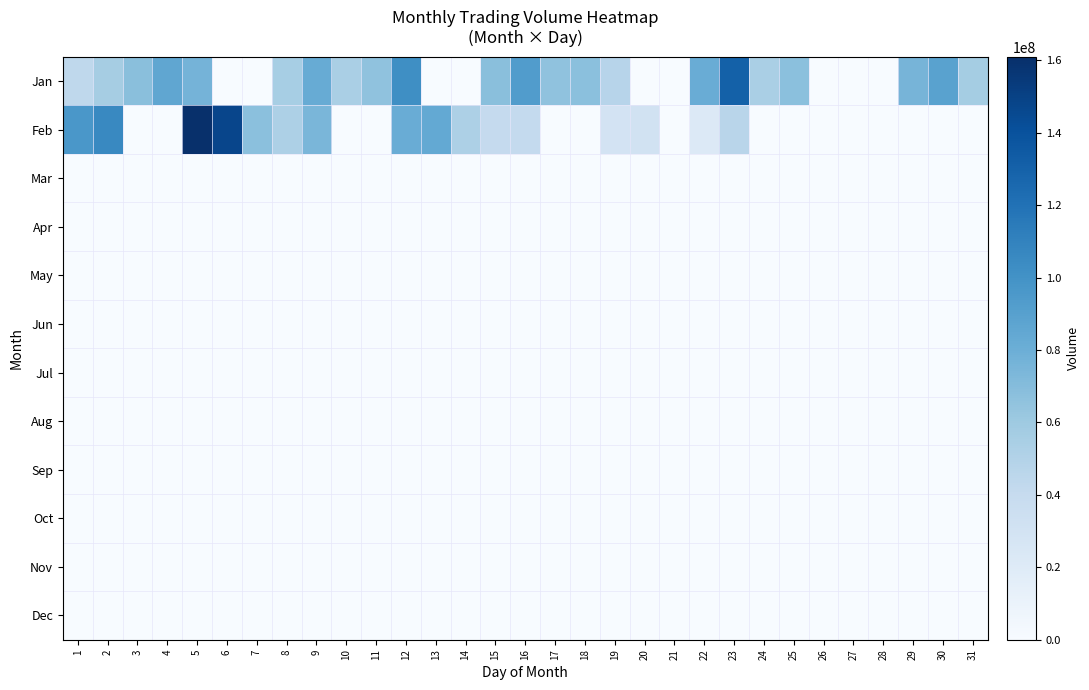

Which series has the widest spread of values?

Feb